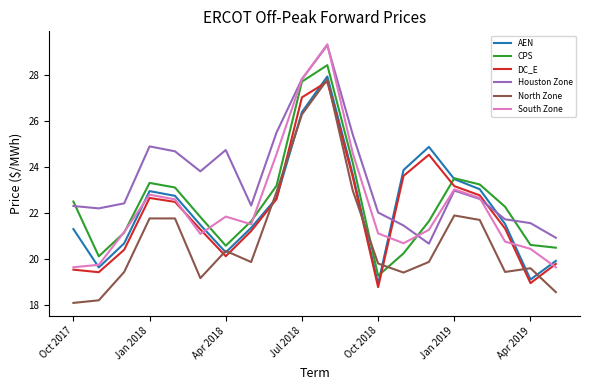

How many times do AEN and CPS cross each other?

2